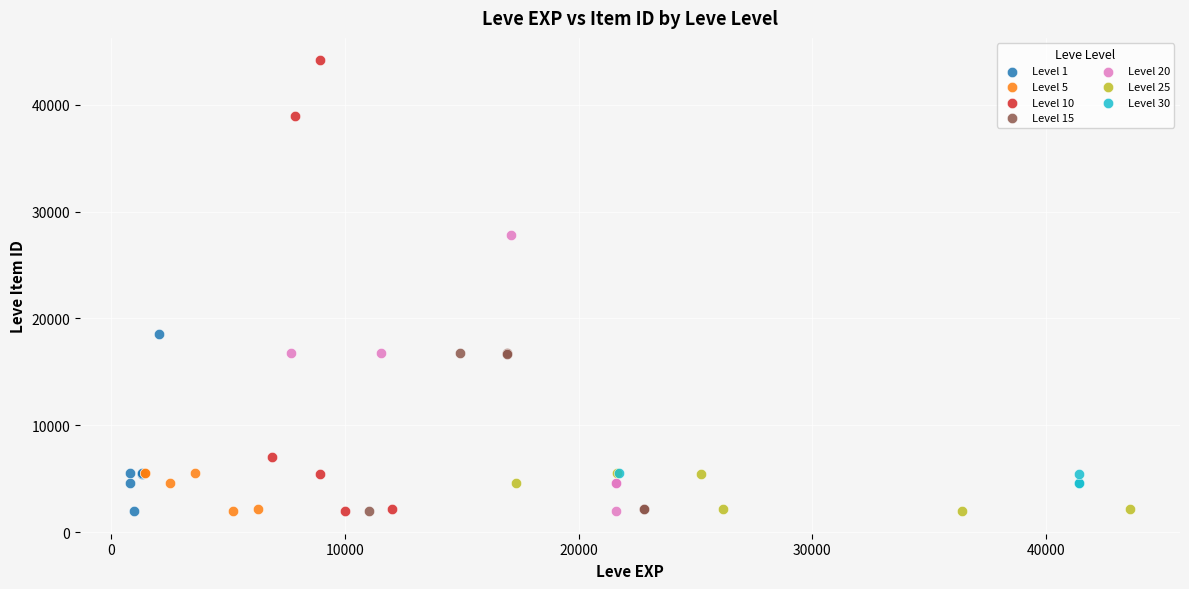

Which series has the widest spread of Y values?

Level 10